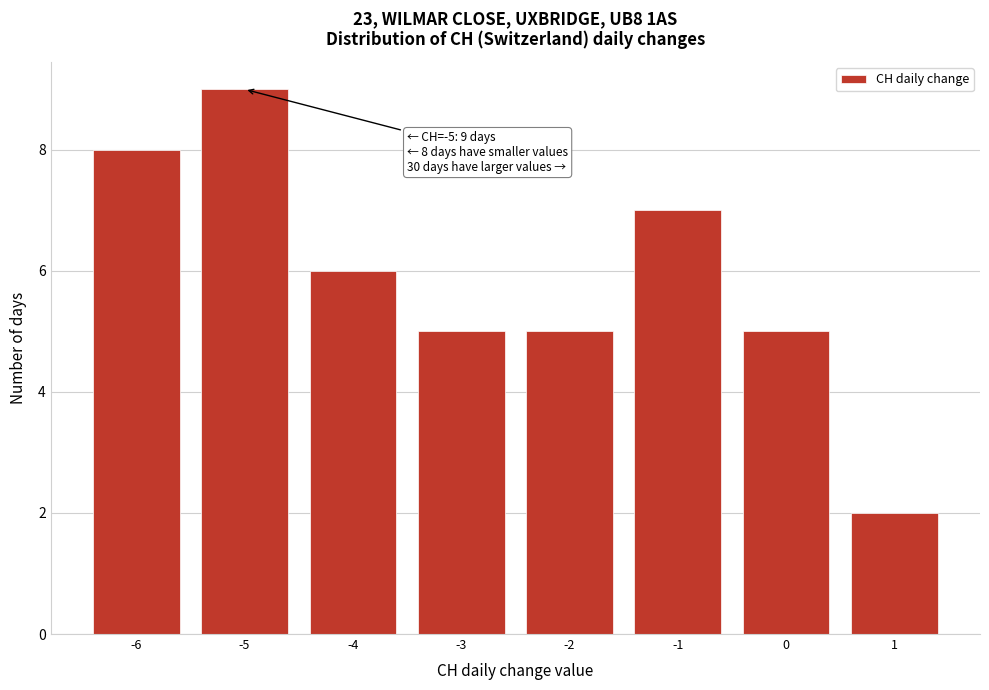

Which range on the x-axis has the tallest bar?

-5.5 to -4.5